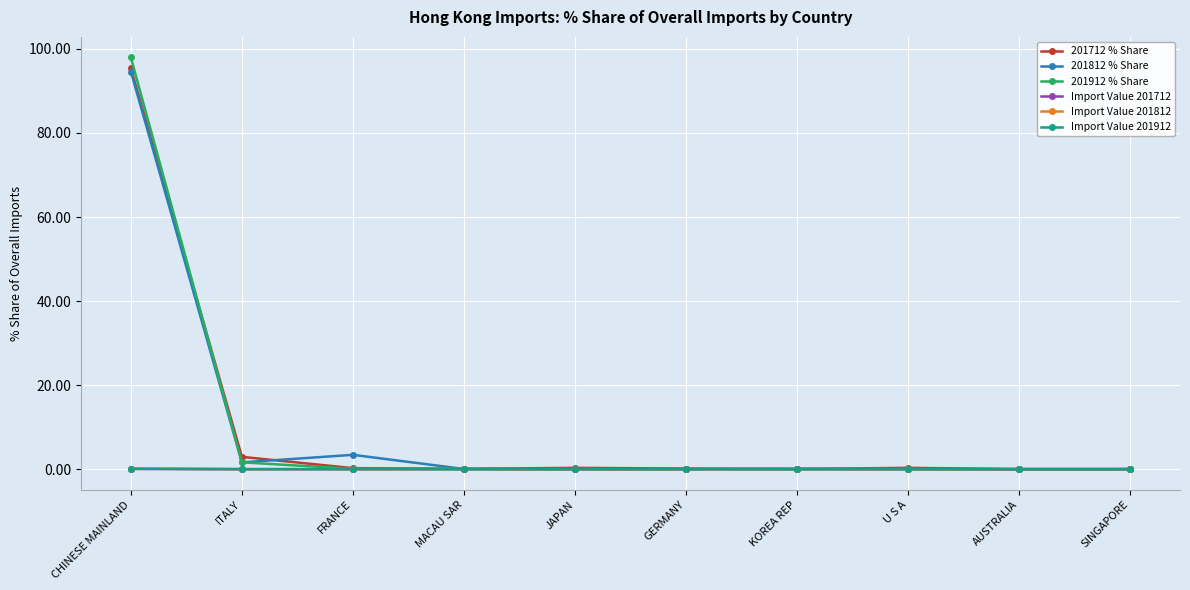

How many lines are shown in the chart?

6